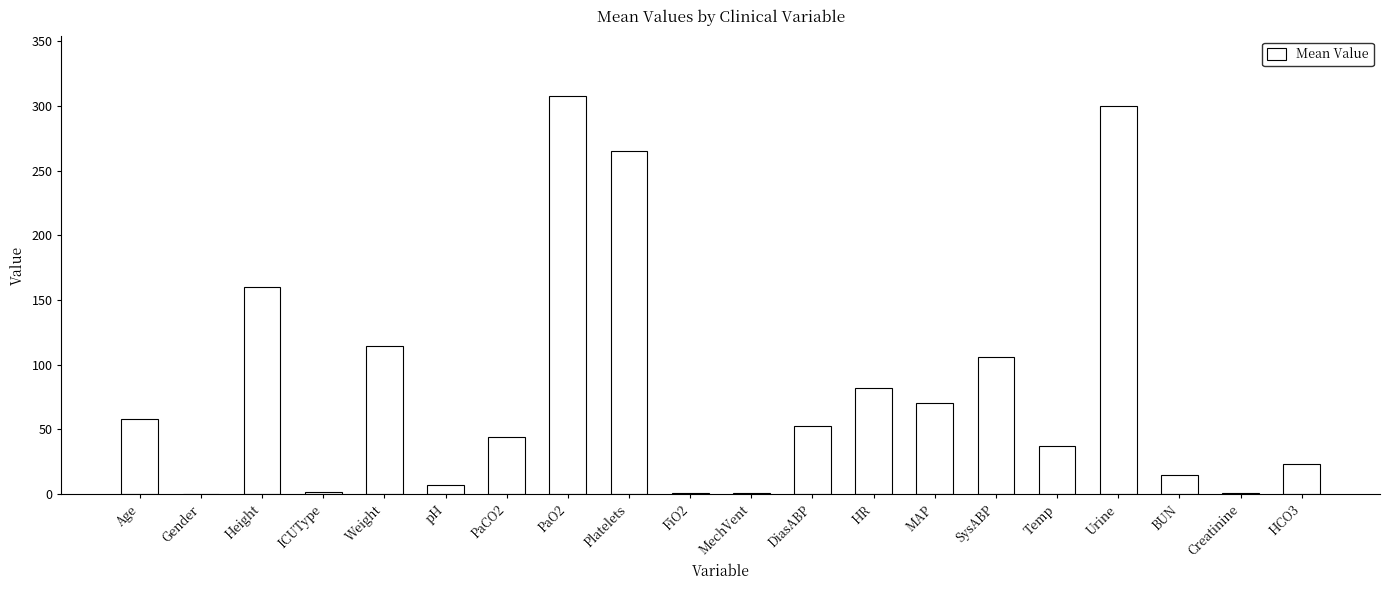

Read the value at ICUType.

2.0